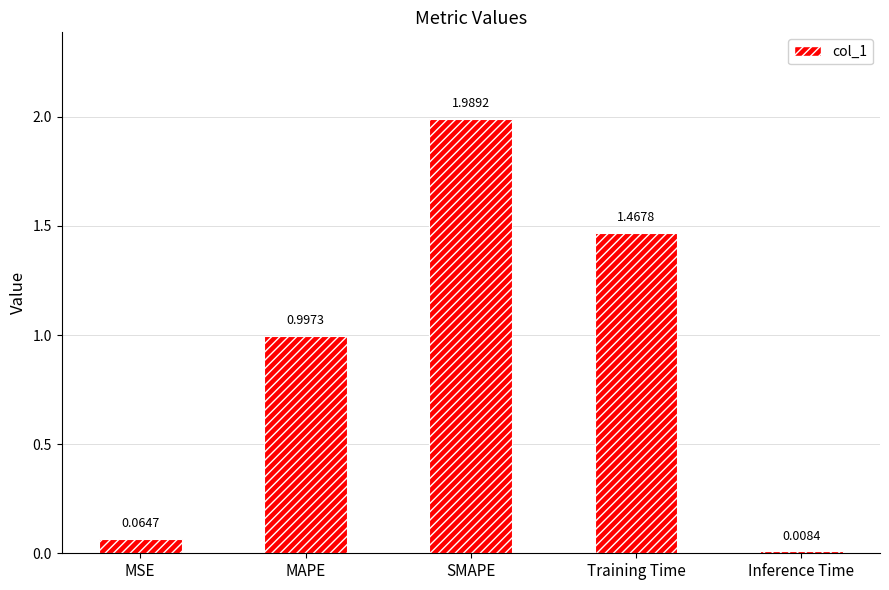

At which label is the value closest to 0?

Inference Time